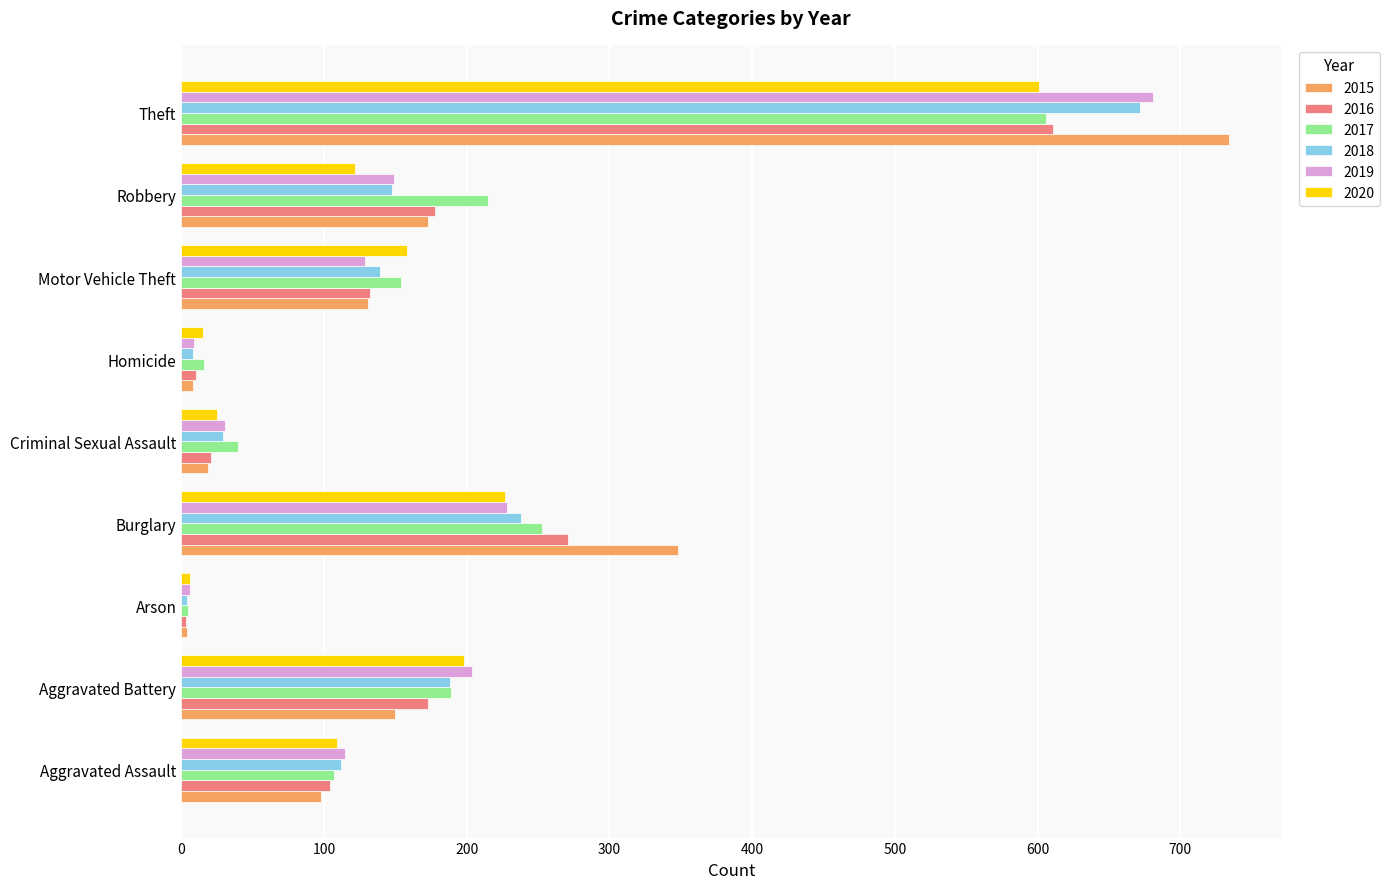

What is the minimum value shown in the chart?

3